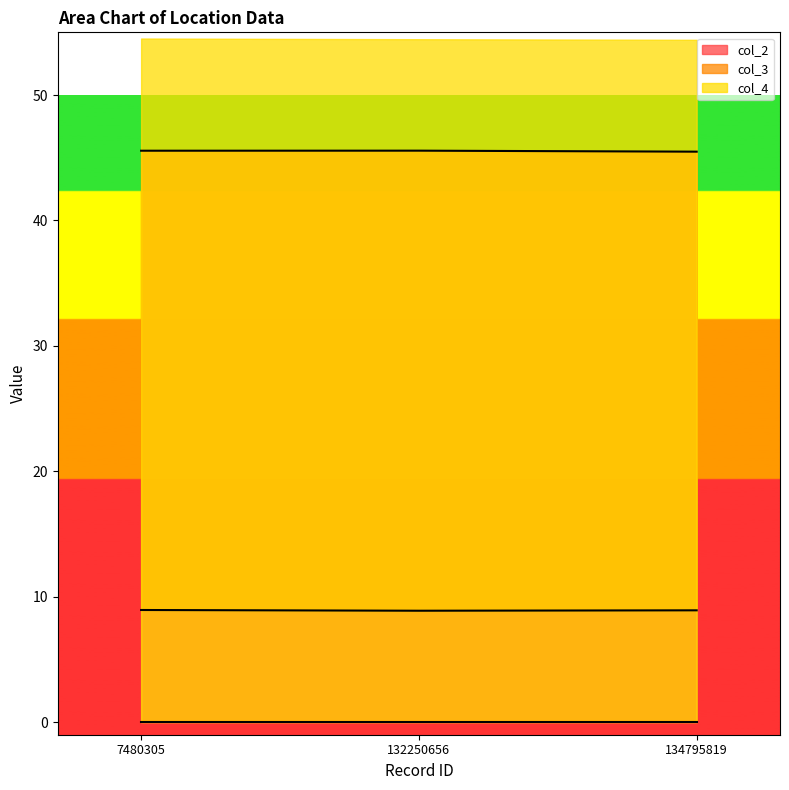

At which category is the sum across all series the highest?

7480305